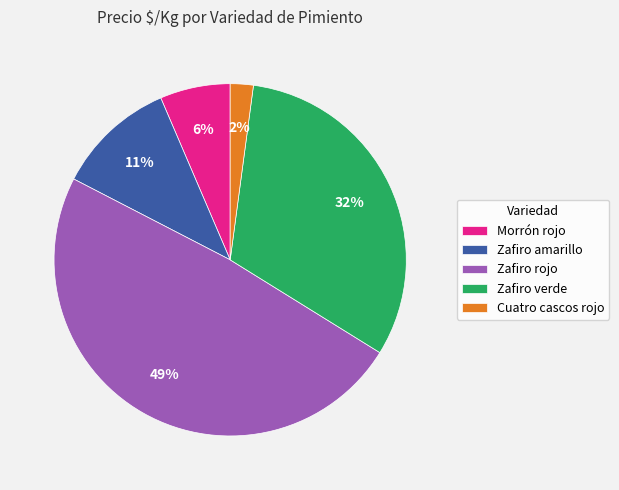

Rank the categories by value from lowest to highest.

Cuatro cascos rojo, Morrón rojo, Zafiro amarillo, Zafiro verde, Zafiro rojo